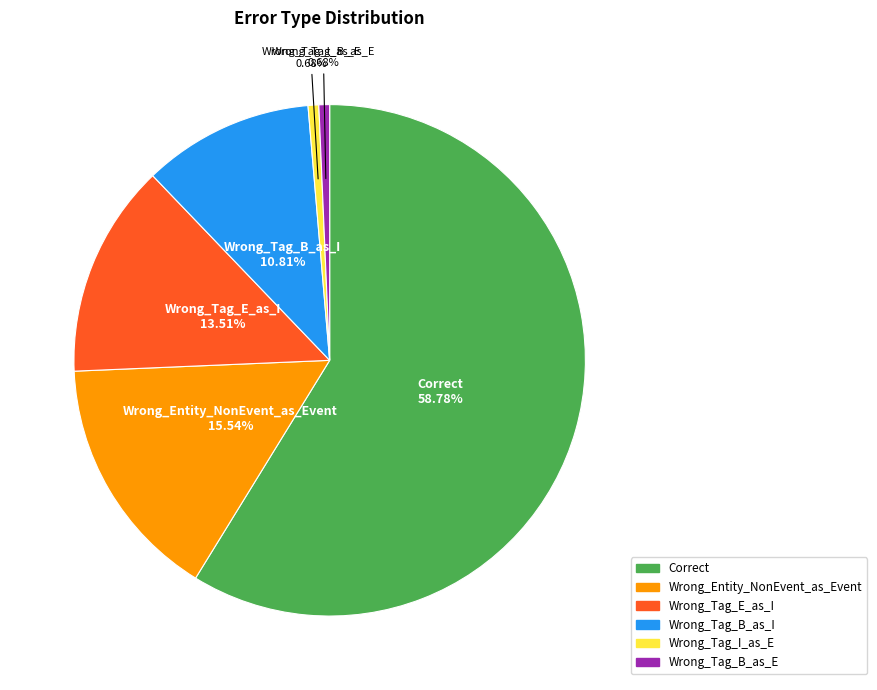

What is the majority slice?

Correct